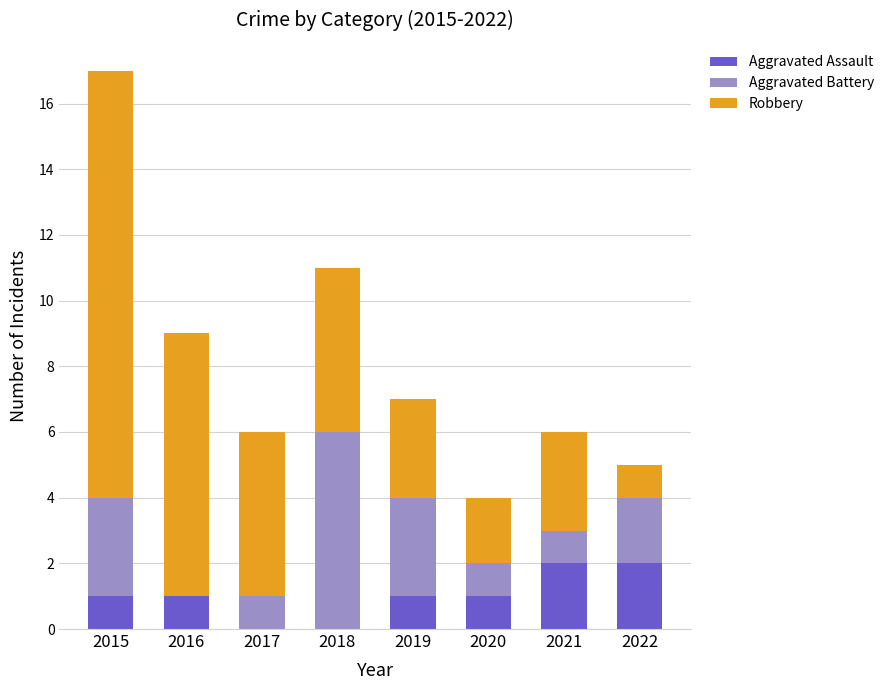

The value of Aggravated Assault at 2018 is 0. True or false?

True